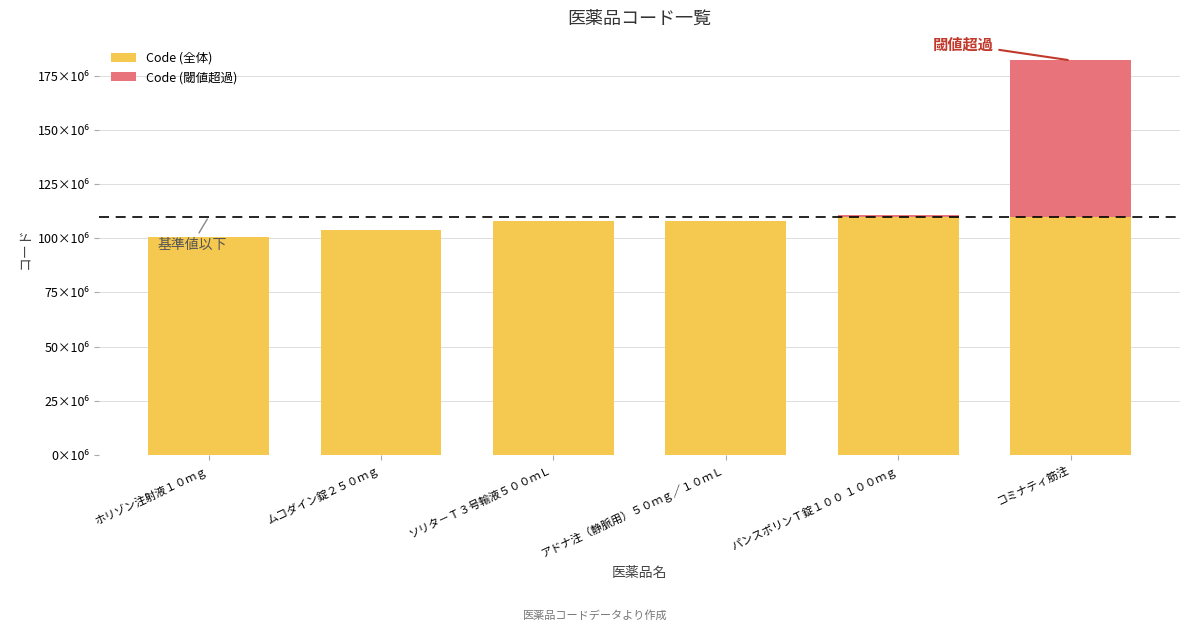

Rank the series by their maximum value, from highest to lowest.

Code (全体), Code (閾値超過)